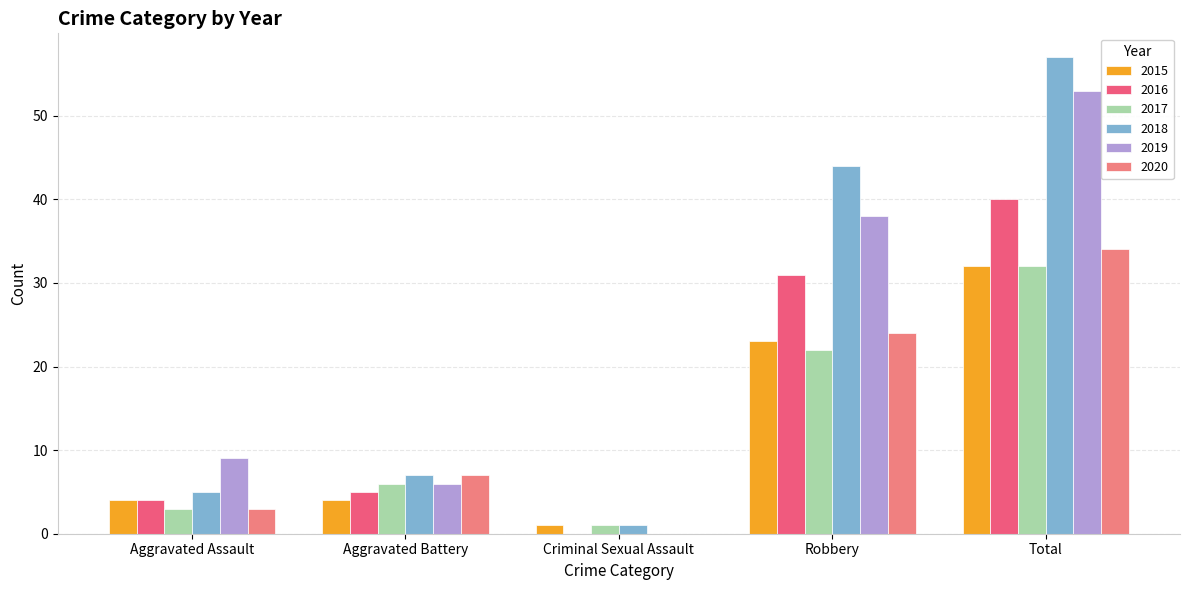

Reading left to right, list all the values displayed in this chart.

2015: 4	4	1	23	32
2016: 4	5	0	31	40
2017: 3	6	1	22	32
2018: 5	7	1	44	57
2019: 9	6	0	38	53
2020: 3	7	0	24	34